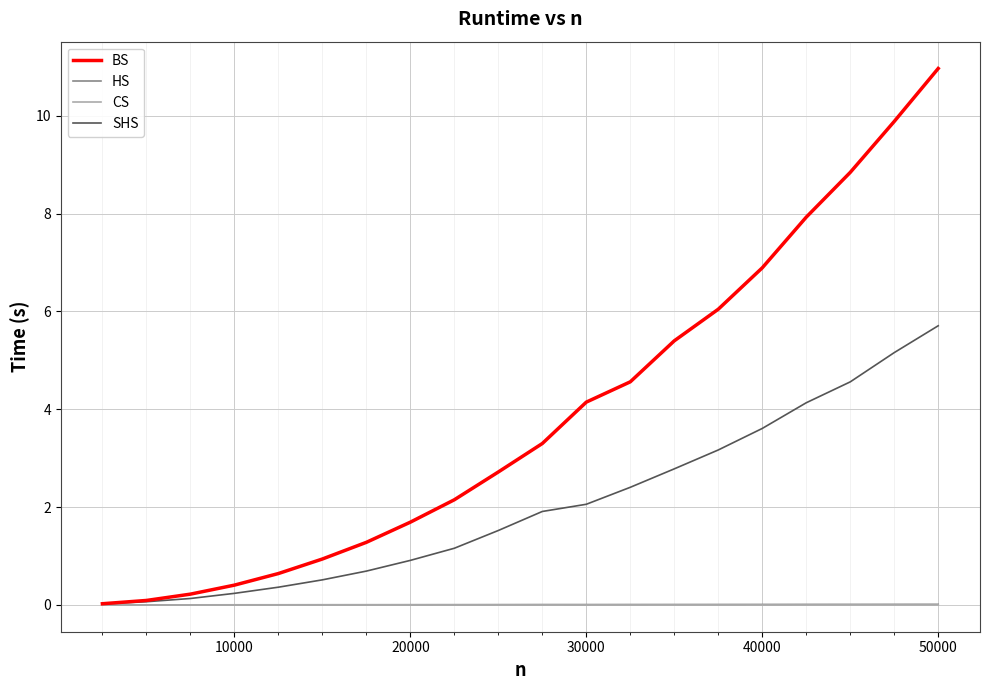

Which series has the widest spread of values?

BS